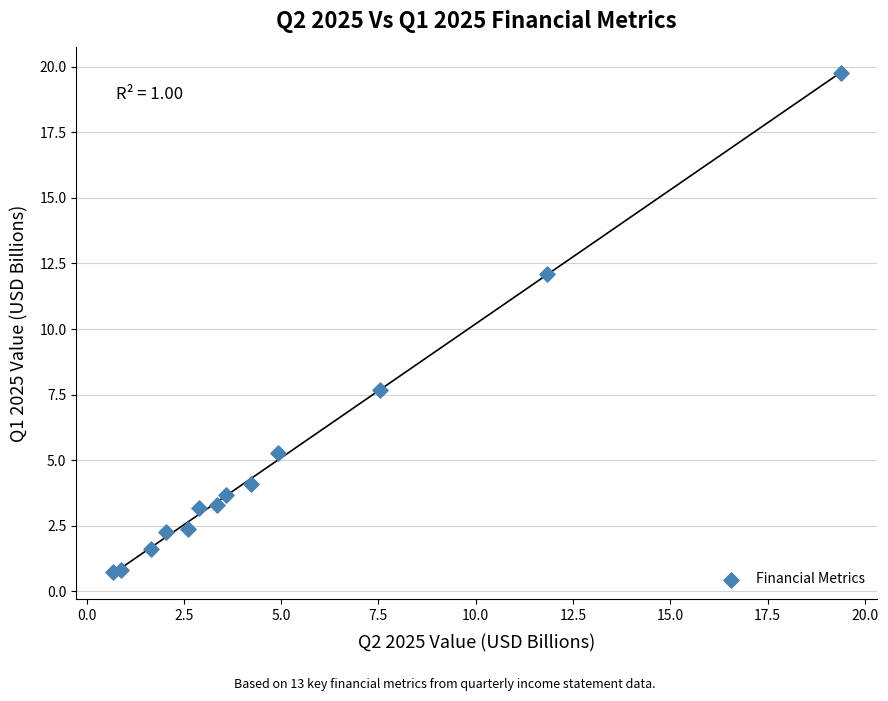

What is the range of Y values (max minus min)?

19.0